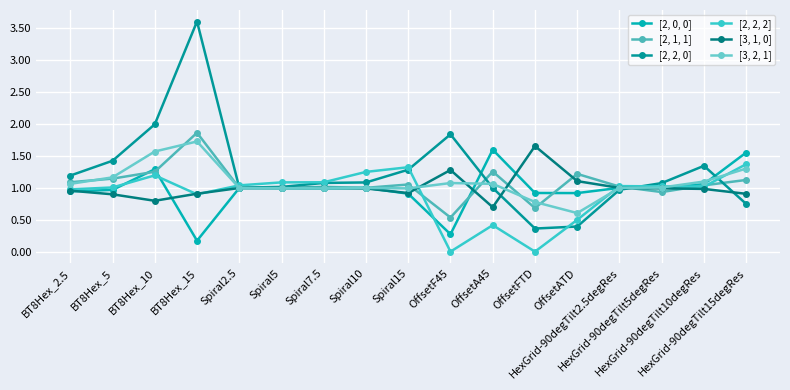

How many lines are shown in the chart?

6